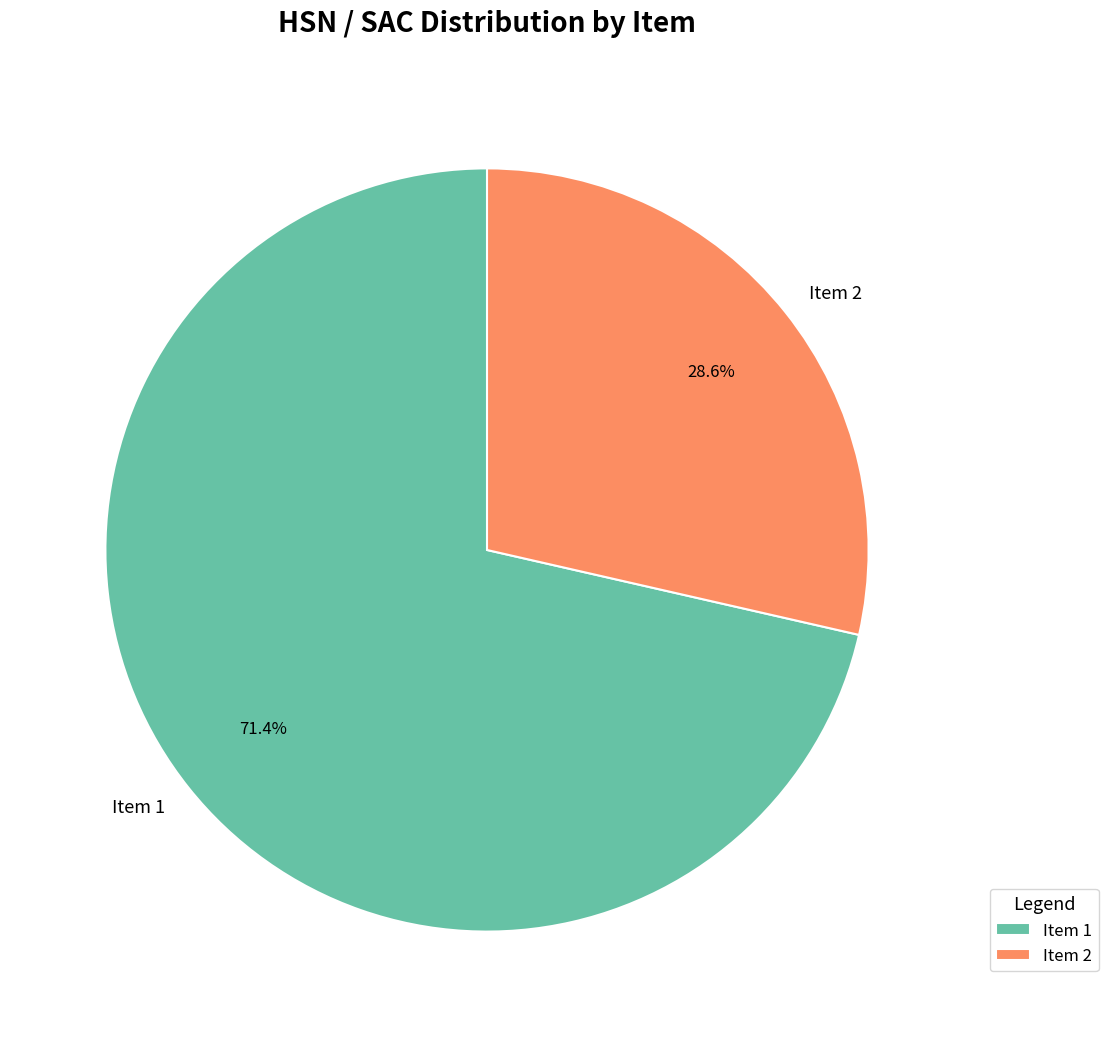

True or false: Item 2 accounts for 29% of the total.

True